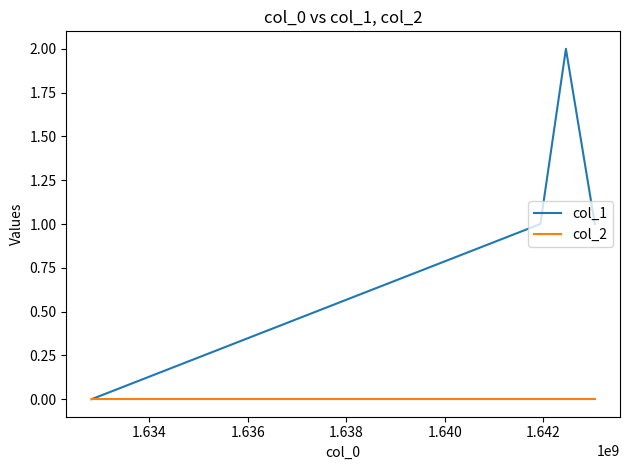

List the series in order of their overall mean, highest first.

col_1, col_2